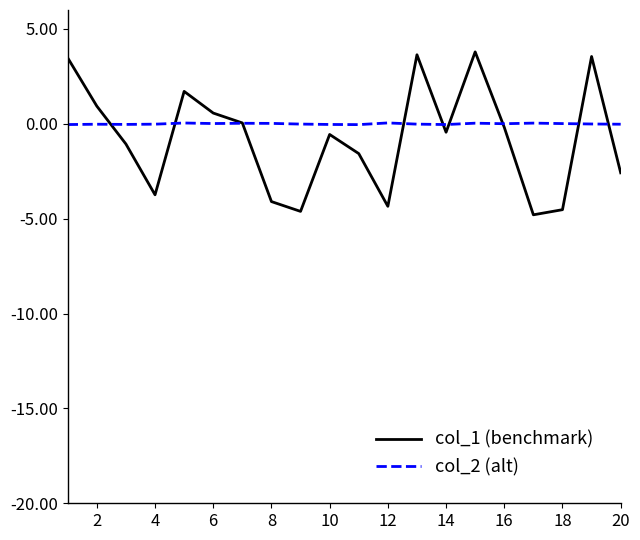

Which series has the largest range (max minus min)?

col_1 (benchmark)